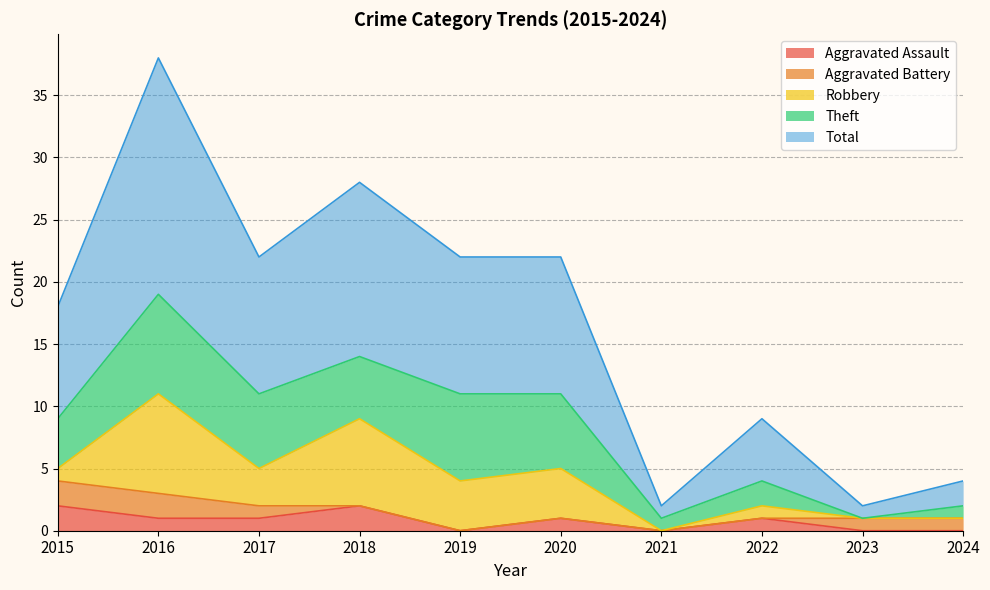

Where does the Aggravated Battery series first go above 1?

2015